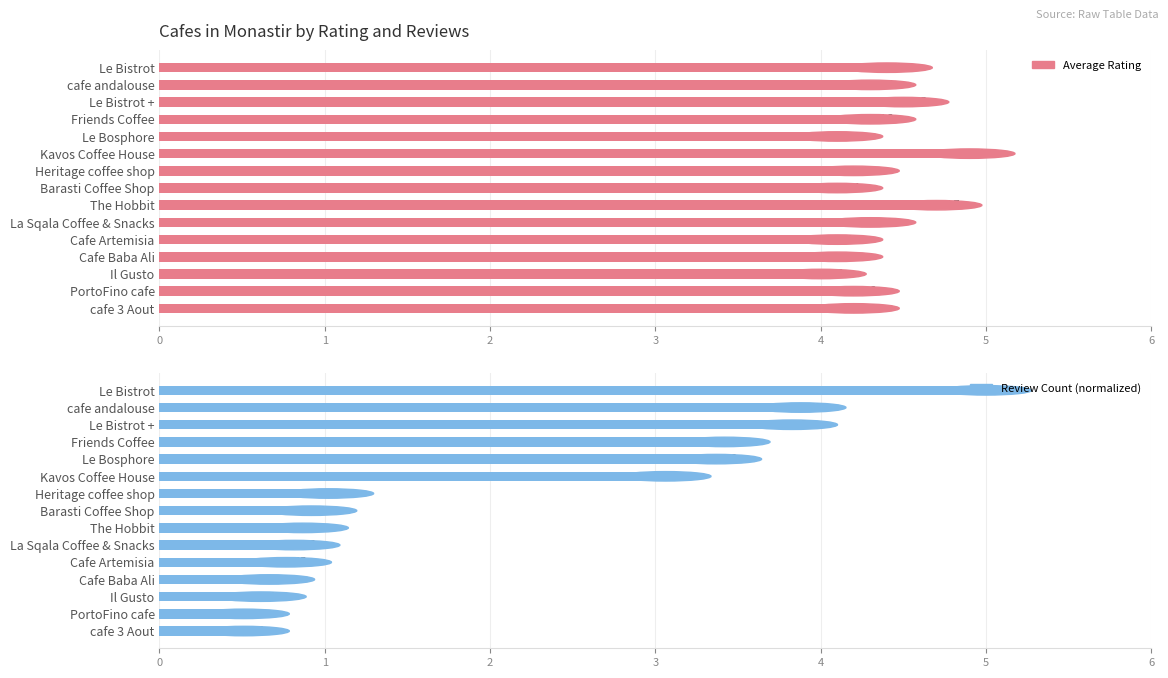

True or false: Review Count (normalized) has a value of 0.4 at Heritage coffee shop.

False